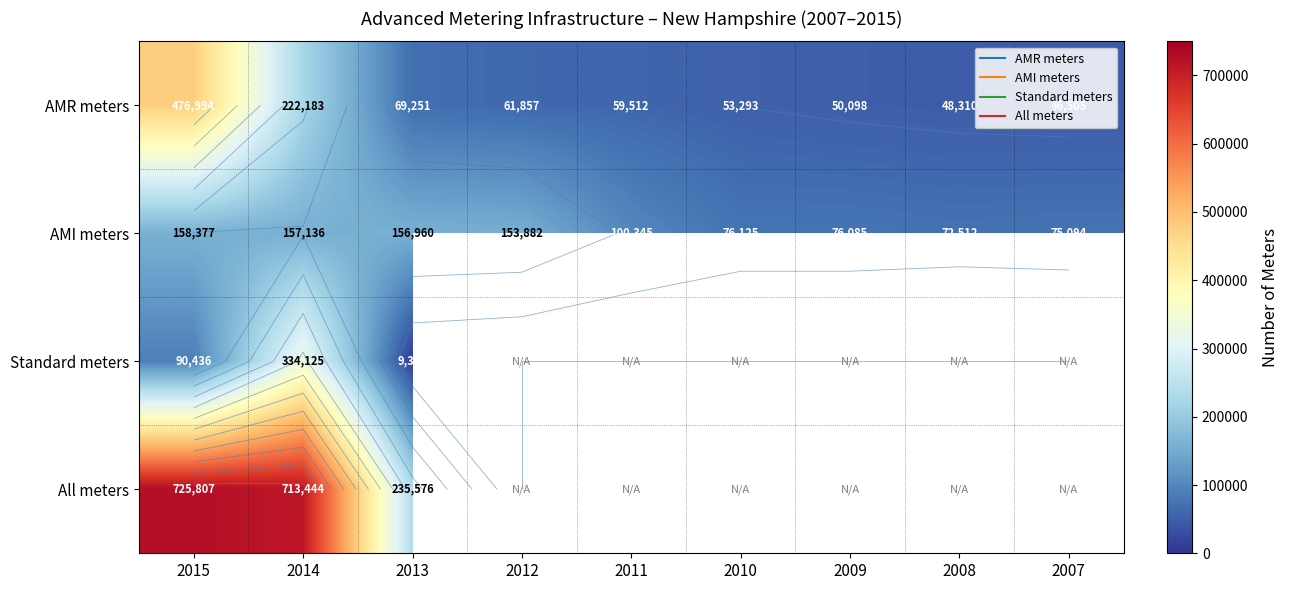

At how many categories does at least one series exceed 330819?

2